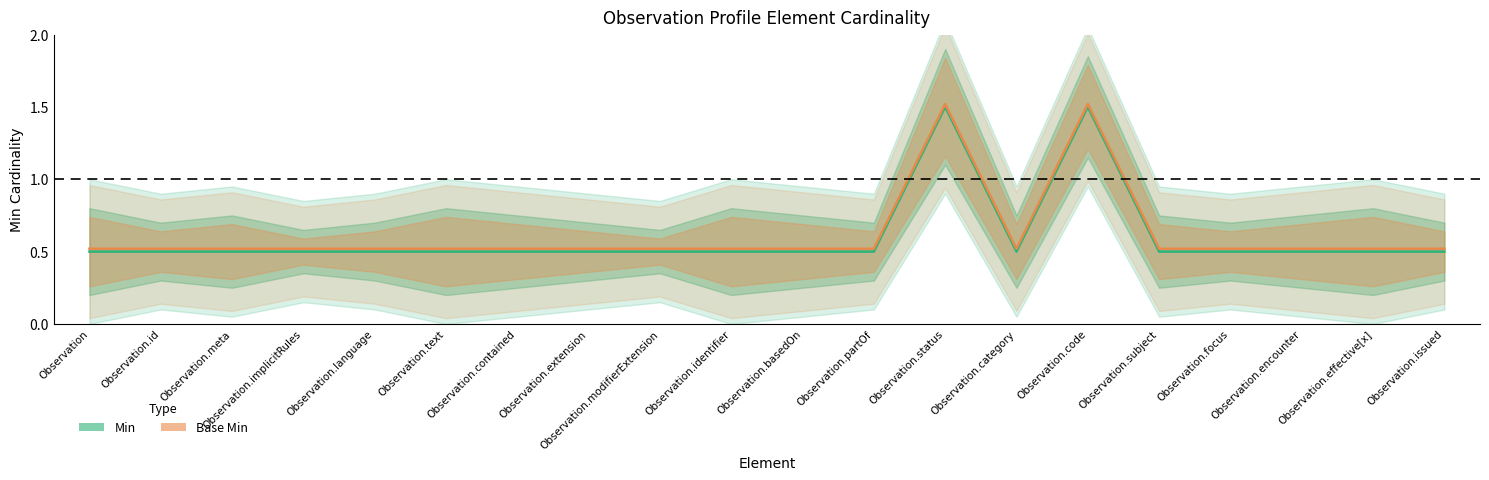

What is the difference between the maximum and second lowest values in the Min series?

1.0